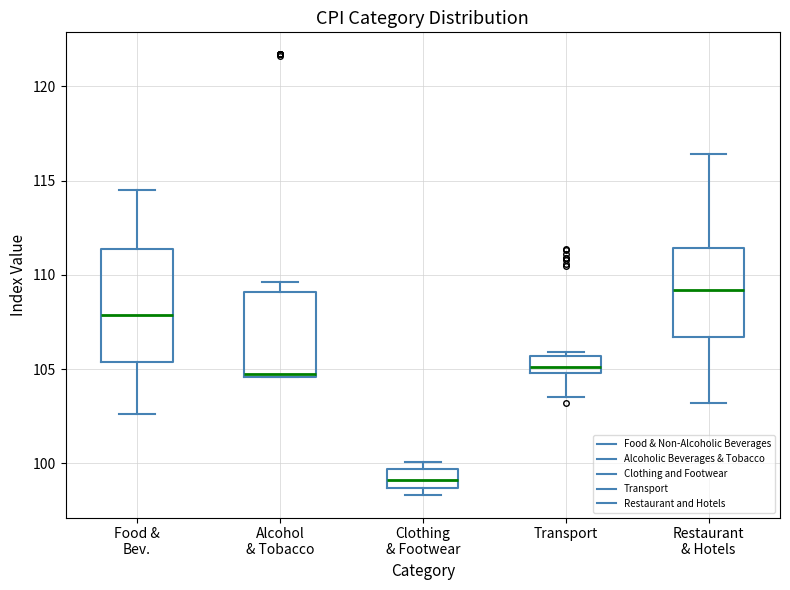

Reading left to right, transcribe this box plot: for each box, give where its median line is, the range the box spans, and where its two whiskers end, as read against the y-axis. The values are not printed on the chart, so give them approximately, as read against the axis.

Food & Bev.: median 108.0, box 105.5 to 111.5, whiskers 102.5 to 114.5
Alcohol & Tobacco: median 105.0, box 104.5 to 109.0, whiskers 104.5 to 109.5
Clothing & Footwear: median 99.0, box 98.5 to 99.5, whiskers 98.5 (just below the box's lower edge) to 100.0
Transport: median 105.0 (just above the box's lower edge), box 105.0 to 105.5, whiskers 103.5 to 106.0
Restaurant & Hotels: median 109.0, box 106.5 to 111.5, whiskers 103.0 to 116.5